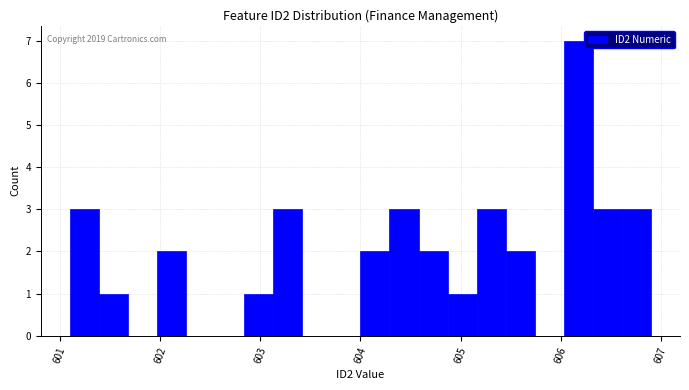

Around what value on the x-axis is the tallest bar? Give the approximate position of its centre, as read against the axis.

606.2